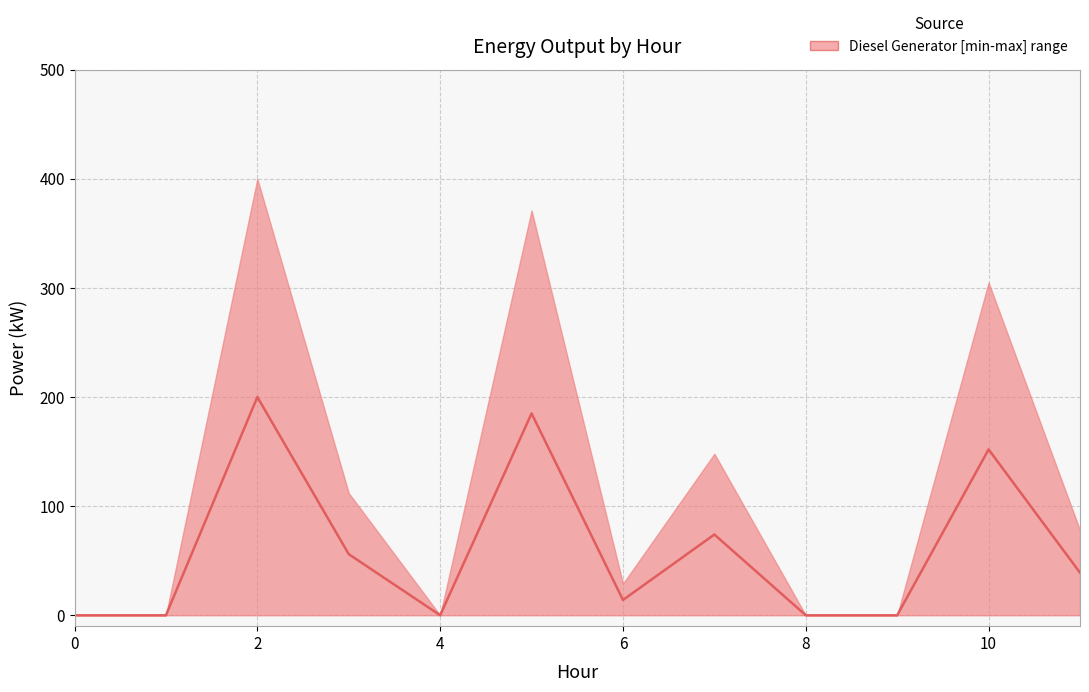

How many data points are less than 39?

6